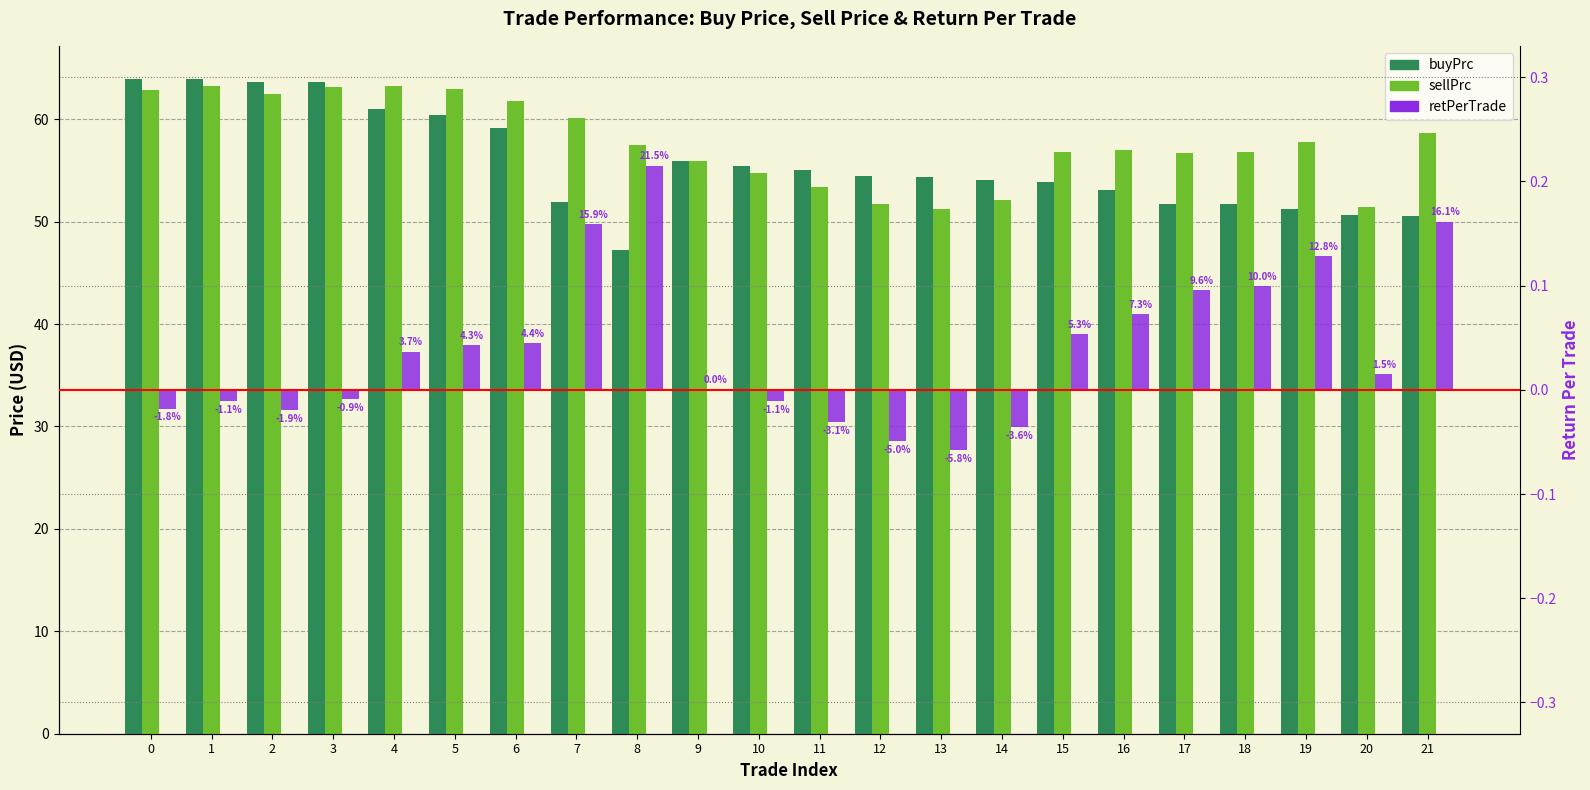

True or false: sellPrc has a value of 62.9 at 5.

True